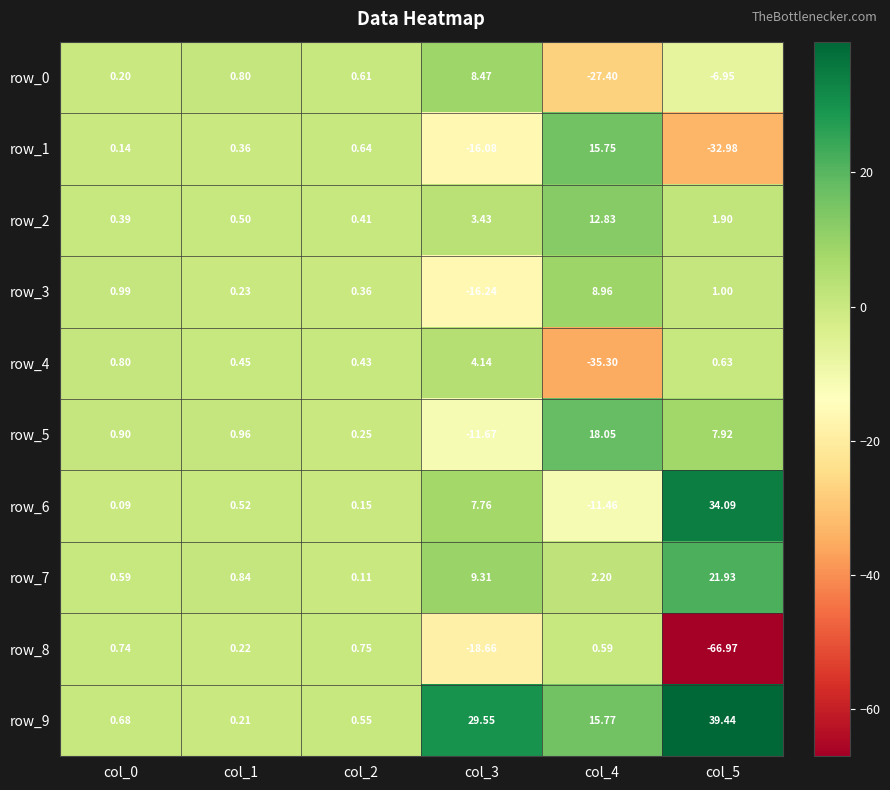

The value of row_8 at col_5 is -23.8. True or false?

False